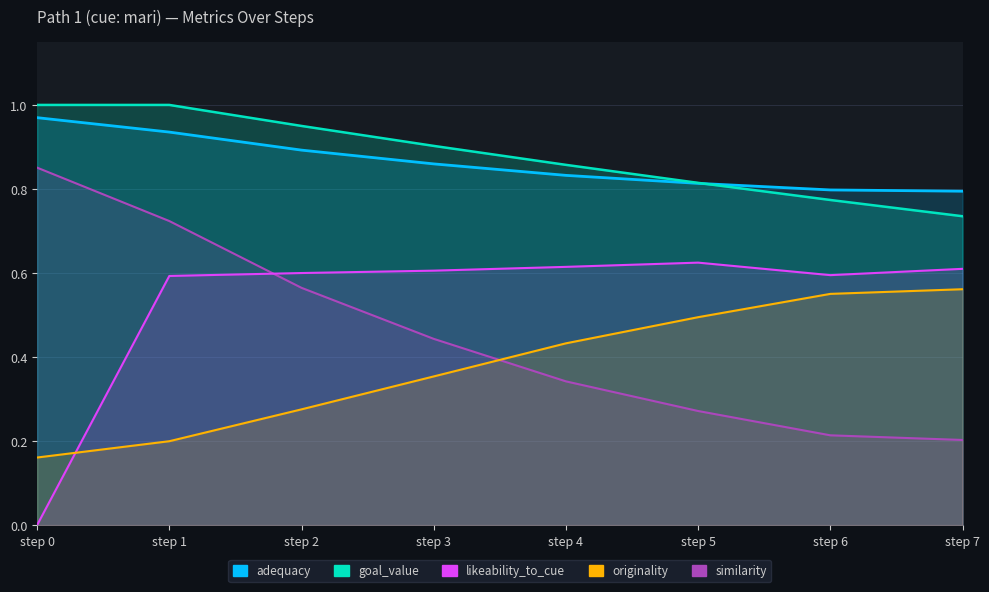

Count the adequacy values in the range 0 to 1.

8